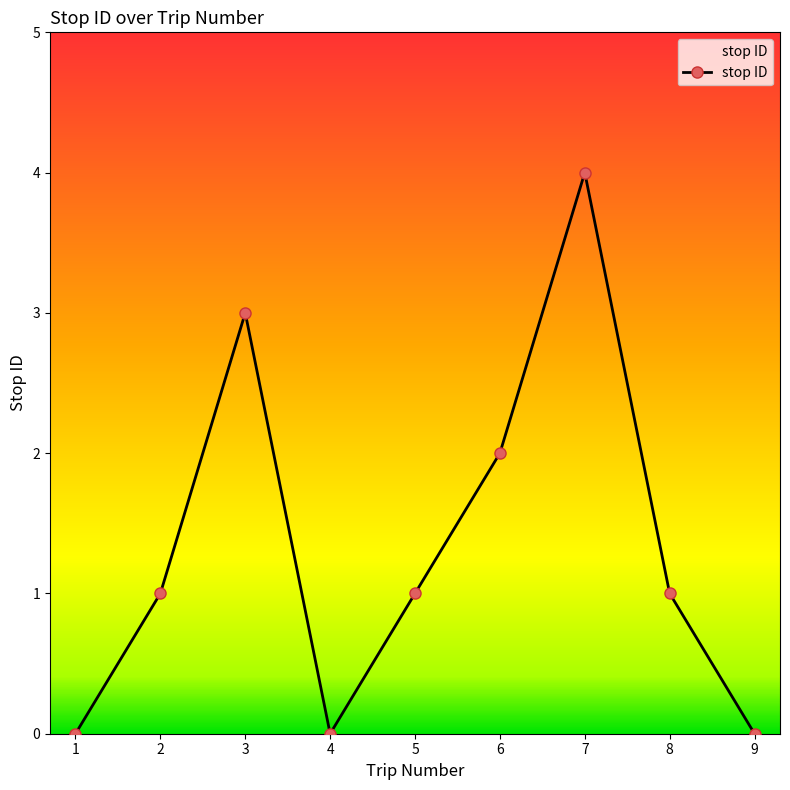

Is this an area chart (filled region under the line)?

No